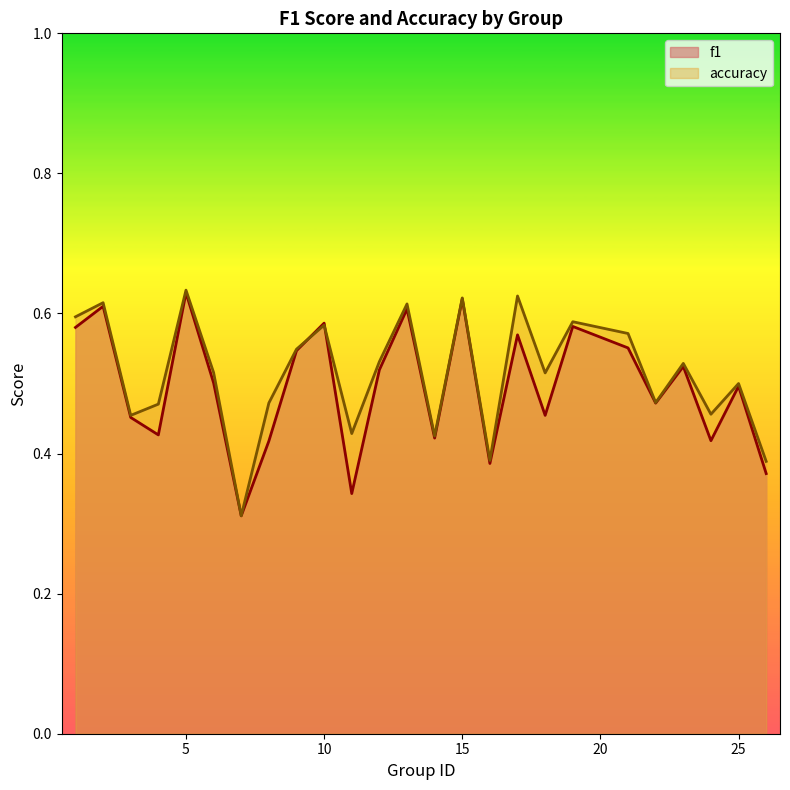

How many accuracy values are between 0 and 1?

25